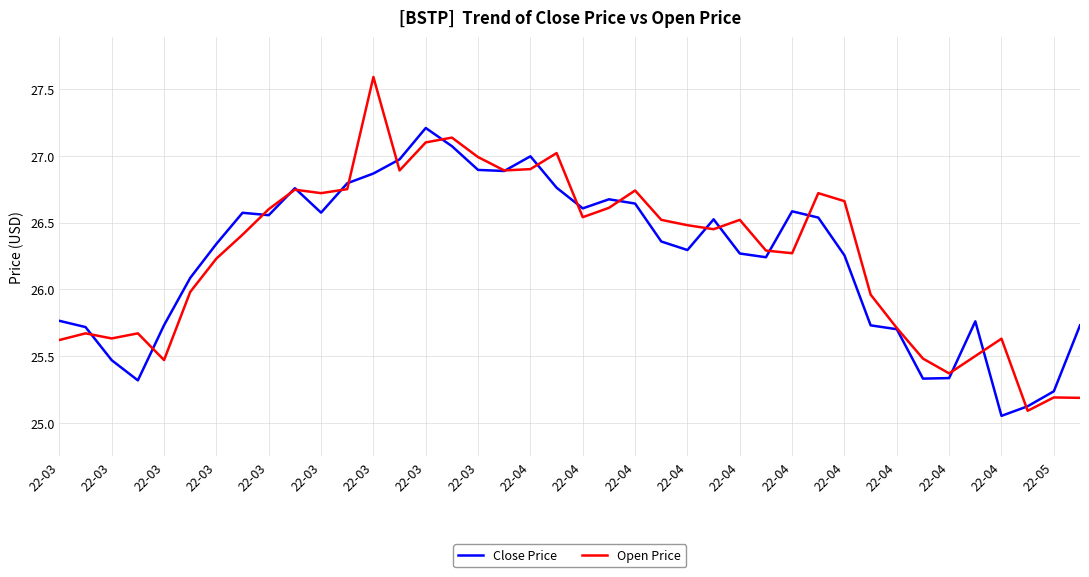

Rank the series by their maximum value, from highest to lowest.

Open Price, Close Price